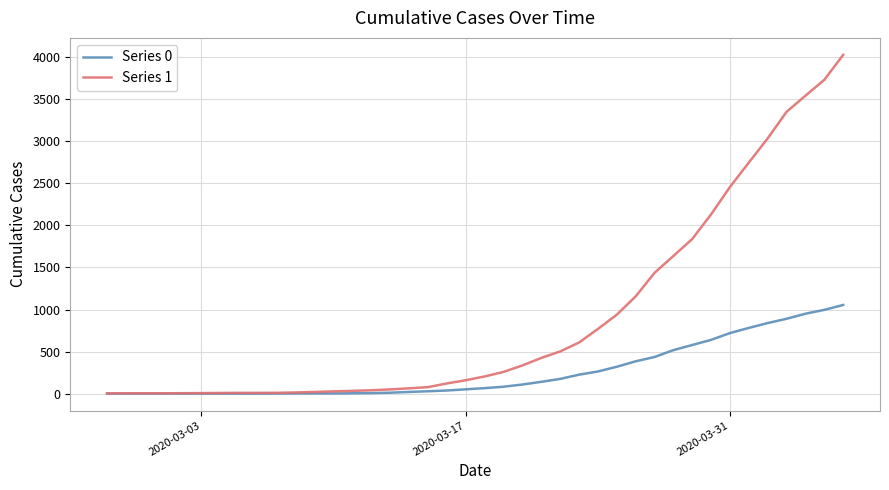

Which series has the widest spread of values?

Series 1